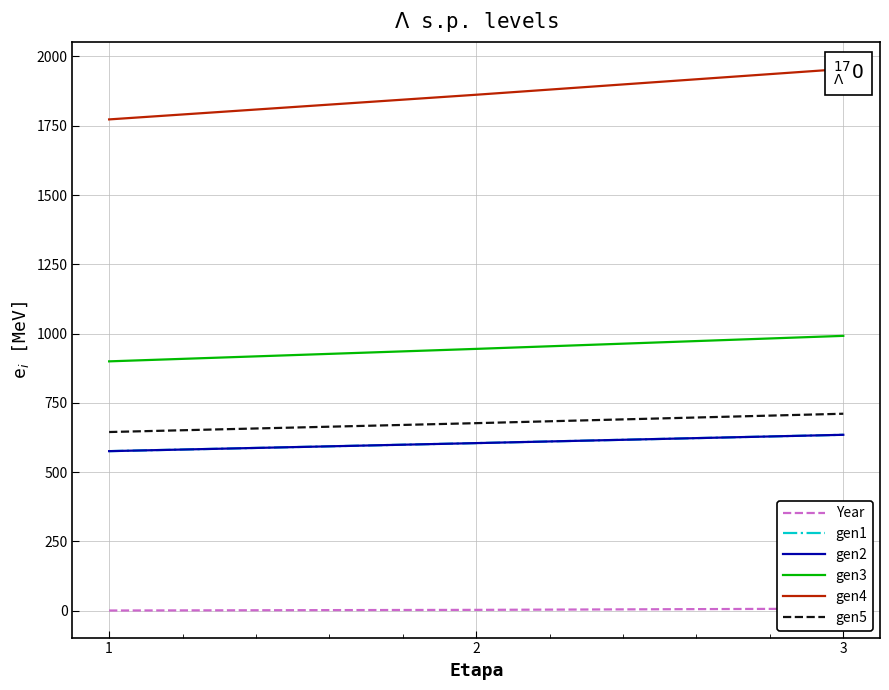

List the series in order of their peak value, highest first.

gen4, gen3, gen5, gen1, gen2, Year